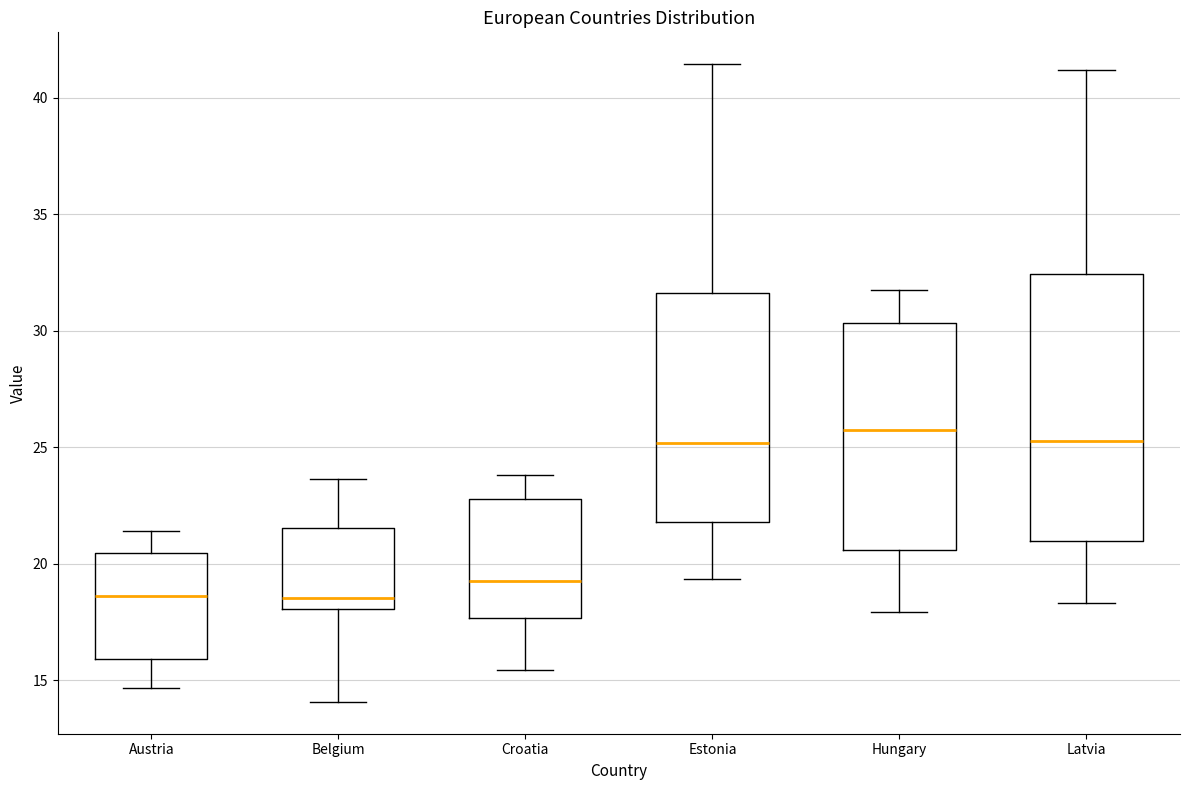

Where is the upper edge of the box for Croatia on the y-axis? The values are not printed on the chart, so give them approximately, as read against the axis.

23.0